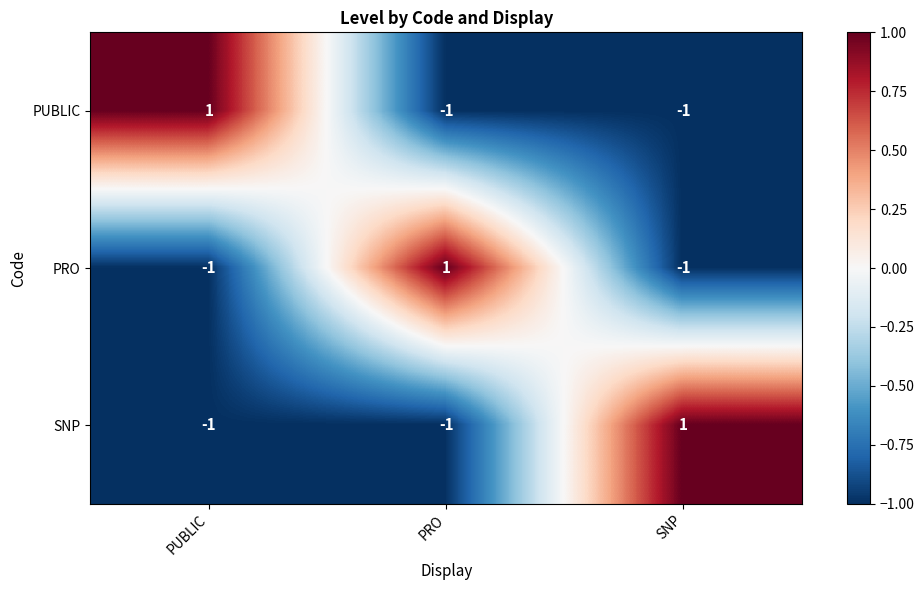

Is the value of SNP at PUBLIC greater than the value of PUBLIC at PUBLIC?

No